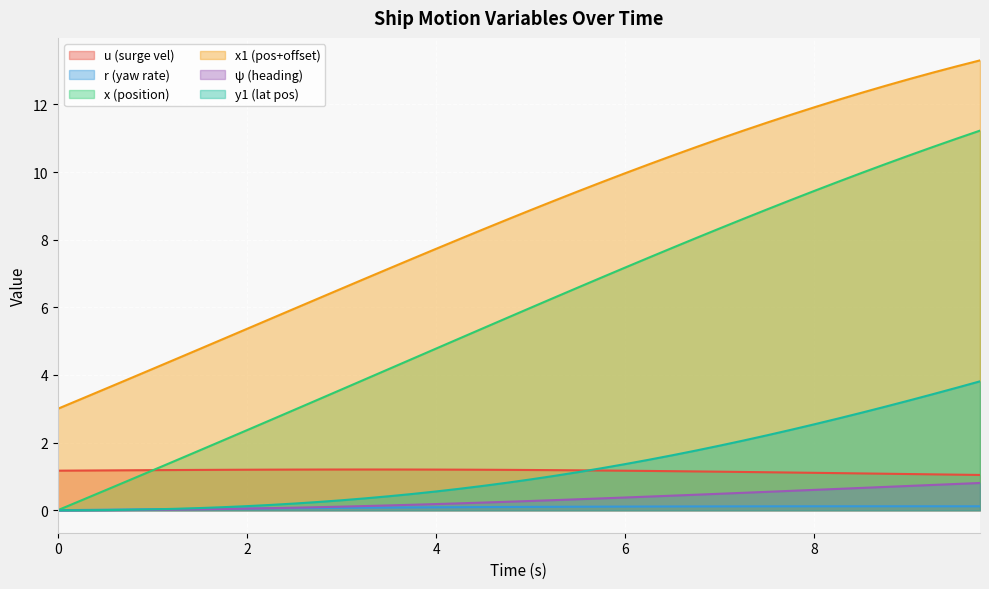

Where do y1 and r first cross each other?

1.0 and 1.25